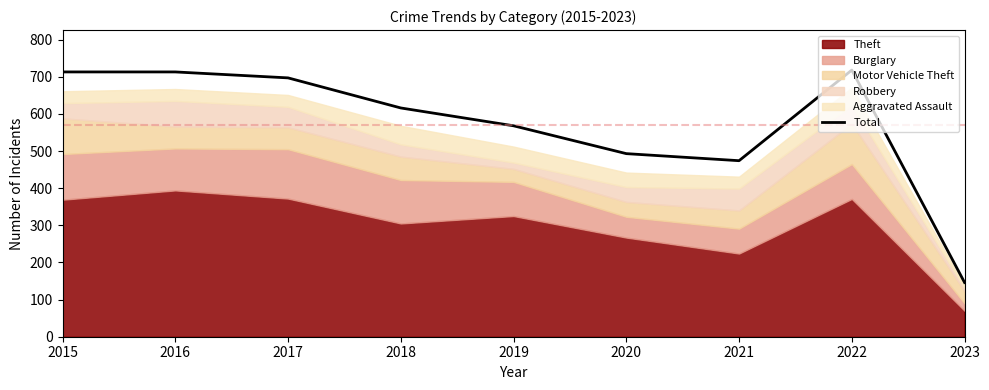

At which category does the data reach its first local valley?

2021